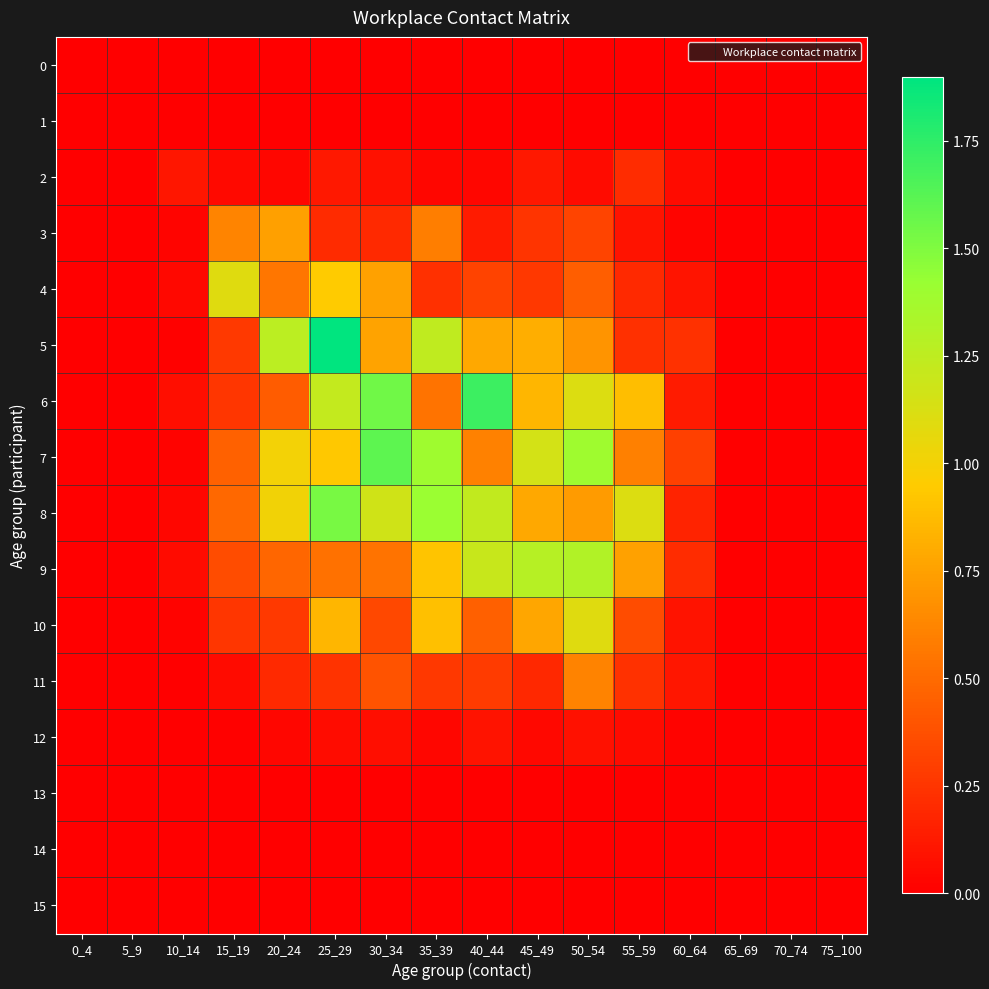

Reading right to left, extract all data points from this chart.

0: 75_100=0.0	70_74=0.0	65_69=0.0	60_64=0.0	55_59=0.0	50_54=0.0	45_49=0.0	40_44=0.0	35_39=0.0	30_34=0.0	25_29=0.0	20_24=0.0	15_19=0.0	10_14=0.0	5_9=0.0	0_4=0.0
1: 75_100=0.0	70_74=0.0	65_69=0.0	60_64=0.0	55_59=0.0	50_54=0.0	45_49=0.0	40_44=0.0	35_39=0.0	30_34=0.0	25_29=0.0	20_24=0.0	15_19=0.0	10_14=0.0	5_9=0.0	0_4=0.0
2: 75_100=0.0	70_74=0.0	65_69=0.0	60_64=0.1	55_59=0.2	50_54=0.1	45_49=0.1	40_44=0.0	35_39=0.0	30_34=0.1	25_29=0.1	20_24=0.0	15_19=0.0	10_14=0.1	5_9=0.0	0_4=0.0
3: 75_100=0.0	70_74=0.0	65_69=0.0	60_64=0.0	55_59=0.1	50_54=0.3	45_49=0.3	40_44=0.1	35_39=0.6	30_34=0.2	25_29=0.2	20_24=0.7	15_19=0.6	10_14=0.0	5_9=0.0	0_4=0.0
4: 75_100=0.0	70_74=0.0	65_69=0.0	60_64=0.1	55_59=0.2	50_54=0.4	45_49=0.3	40_44=0.3	35_39=0.2	30_34=0.7	25_29=0.9	20_24=0.6	15_19=1.1	10_14=0.0	5_9=0.0	0_4=0.0
5: 75_100=0.0	70_74=0.0	65_69=0.0	60_64=0.2	55_59=0.2	50_54=0.7	45_49=0.8	40_44=0.8	35_39=1.2	30_34=0.8	25_29=1.9	20_24=1.3	15_19=0.3	10_14=0.0	5_9=0.0	0_4=0.0
6: 75_100=0.0	70_74=0.0	65_69=0.0	60_64=0.1	55_59=0.9	50_54=1.1	45_49=0.8	40_44=1.7	35_39=0.5	30_34=1.5	25_29=1.2	20_24=0.4	15_19=0.3	10_14=0.1	5_9=0.0	0_4=0.0
7: 75_100=0.0	70_74=0.0	65_69=0.0	60_64=0.3	55_59=0.6	50_54=1.4	45_49=1.2	40_44=0.6	35_39=1.4	30_34=1.6	25_29=0.9	20_24=1.0	15_19=0.5	10_14=0.0	5_9=0.0	0_4=0.0
8: 75_100=0.0	70_74=0.0	65_69=0.0	60_64=0.2	55_59=1.1	50_54=0.7	45_49=0.8	40_44=1.2	35_39=1.4	30_34=1.2	25_29=1.5	20_24=1.0	15_19=0.5	10_14=0.0	5_9=0.0	0_4=0.0
9: 75_100=0.0	70_74=0.0	65_69=0.0	60_64=0.2	55_59=0.7	50_54=1.3	45_49=1.3	40_44=1.2	35_39=0.9	30_34=0.5	25_29=0.5	20_24=0.5	15_19=0.4	10_14=0.1	5_9=0.0	0_4=0.0
10: 75_100=0.0	70_74=0.0	65_69=0.0	60_64=0.1	55_59=0.4	50_54=1.1	45_49=0.8	40_44=0.4	35_39=0.9	30_34=0.3	25_29=0.9	20_24=0.3	15_19=0.3	10_14=0.0	5_9=0.0	0_4=0.0
11: 75_100=0.0	70_74=0.0	65_69=0.0	60_64=0.1	55_59=0.2	50_54=0.6	45_49=0.2	40_44=0.3	35_39=0.3	30_34=0.4	25_29=0.2	20_24=0.2	15_19=0.1	10_14=0.0	5_9=0.0	0_4=0.0
12: 75_100=0.0	70_74=0.0	65_69=0.0	60_64=0.0	55_59=0.1	50_54=0.1	45_49=0.0	40_44=0.1	35_39=0.0	30_34=0.1	25_29=0.1	20_24=0.0	15_19=0.0	10_14=0.0	5_9=0.0	0_4=0.0
13: 75_100=0.0	70_74=0.0	65_69=0.0	60_64=0.0	55_59=0.0	50_54=0.0	45_49=0.0	40_44=0.0	35_39=0.0	30_34=0.0	25_29=0.0	20_24=0.0	15_19=0.0	10_14=0.0	5_9=0.0	0_4=0.0
14: 75_100=0.0	70_74=0.0	65_69=0.0	60_64=0.0	55_59=0.0	50_54=0.0	45_49=0.0	40_44=0.0	35_39=0.0	30_34=0.0	25_29=0.0	20_24=0.0	15_19=0.0	10_14=0.0	5_9=0.0	0_4=0.0
15: 75_100=0.0	70_74=0.0	65_69=0.0	60_64=0.0	55_59=0.0	50_54=0.0	45_49=0.0	40_44=0.0	35_39=0.0	30_34=0.0	25_29=0.0	20_24=0.0	15_19=0.0	10_14=0.0	5_9=0.0	0_4=0.0